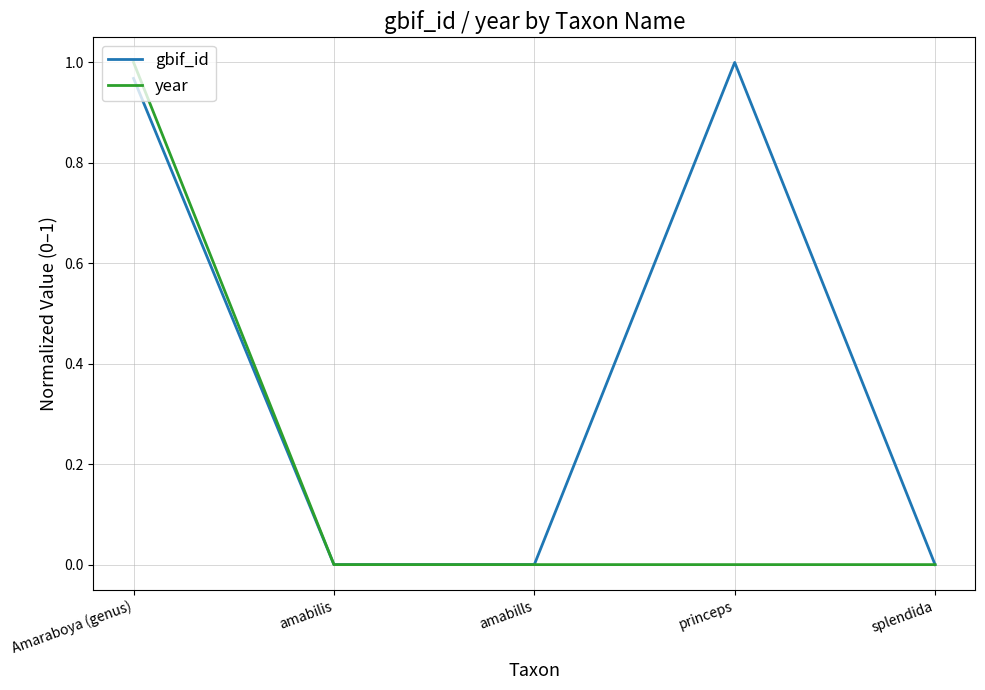

Does the chart display data point markers on the line(s)?

No